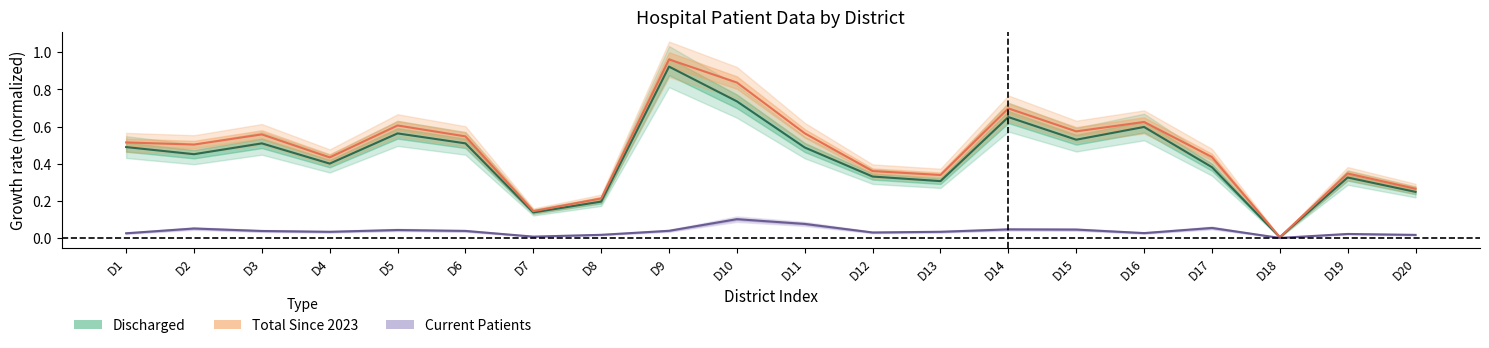

Reading right to left, extract all data points from this chart.

Discharged: D20=0.2	D19=0.3	D18=0.0	D17=0.4	D16=0.6	D15=0.5	D14=0.7	D13=0.3	D12=0.3	D11=0.5	D10=0.7	D9=0.9	D8=0.2	D7=0.1	D6=0.5	D5=0.6	D4=0.4	D3=0.5	D2=0.5	D1=0.5
Total Since 2023: D20=0.3	D19=0.3	D18=0.0	D17=0.4	D16=0.6	D15=0.6	D14=0.7	D13=0.3	D12=0.4	D11=0.6	D10=0.8	D9=1.0	D8=0.2	D7=0.1	D6=0.5	D5=0.6	D4=0.4	D3=0.6	D2=0.5	D1=0.5
Current Patients: D20=0.0	D19=0.0	D18=0.0	D17=0.1	D16=0.0	D15=0.0	D14=0.0	D13=0.0	D12=0.0	D11=0.1	D10=0.1	D9=0.0	D8=0.0	D7=0.0	D6=0.0	D5=0.0	D4=0.0	D3=0.0	D2=0.1	D1=0.0